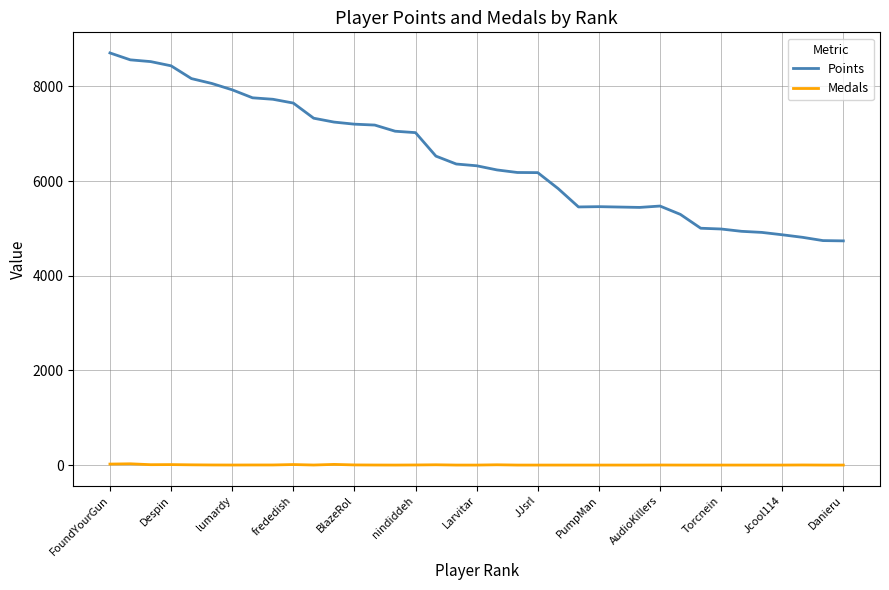

Which series has the largest total across all categories?

Points